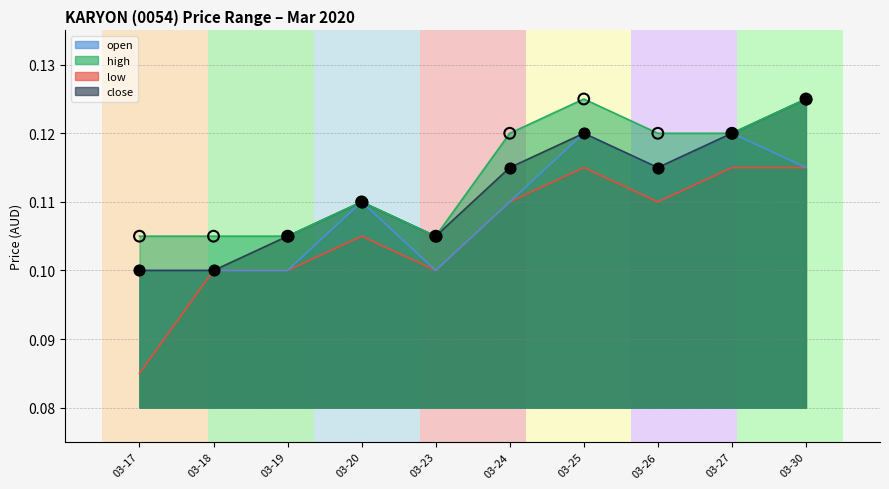

At how many categories does at least one series exceed 0?

10